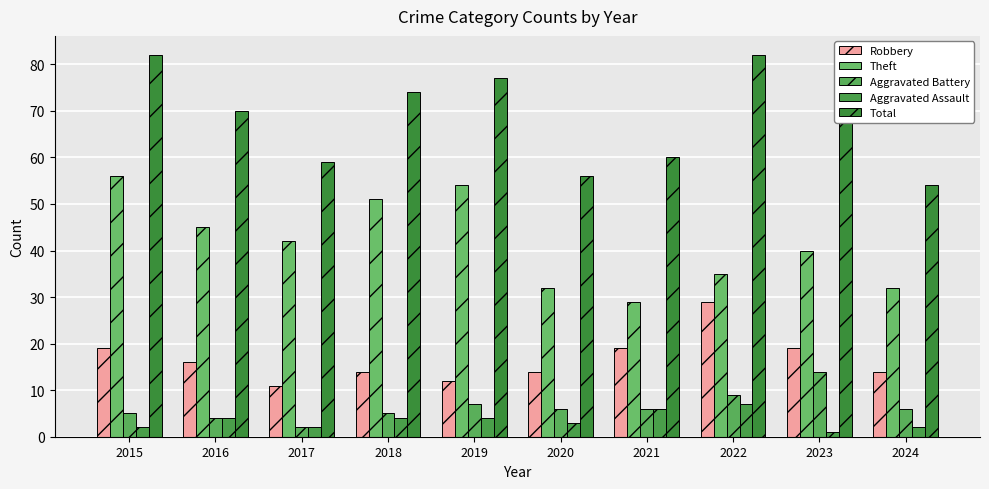

What are all the series names shown in the legend?

Robbery, Theft, Aggravated Battery, Aggravated Assault, Total